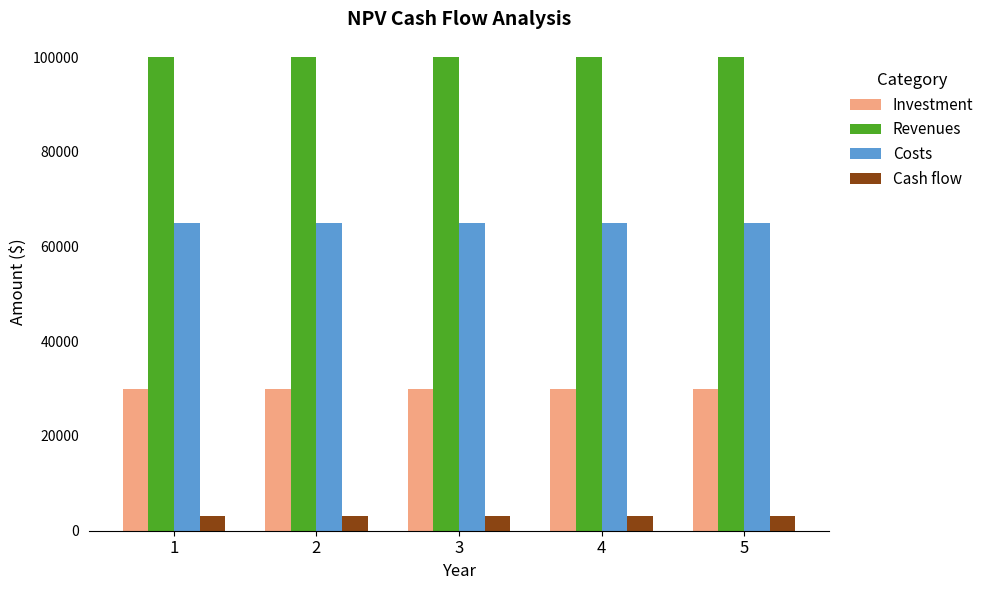

Rank the series at 3 from lowest to highest value.

Cash flow, Investment, Costs, Revenues